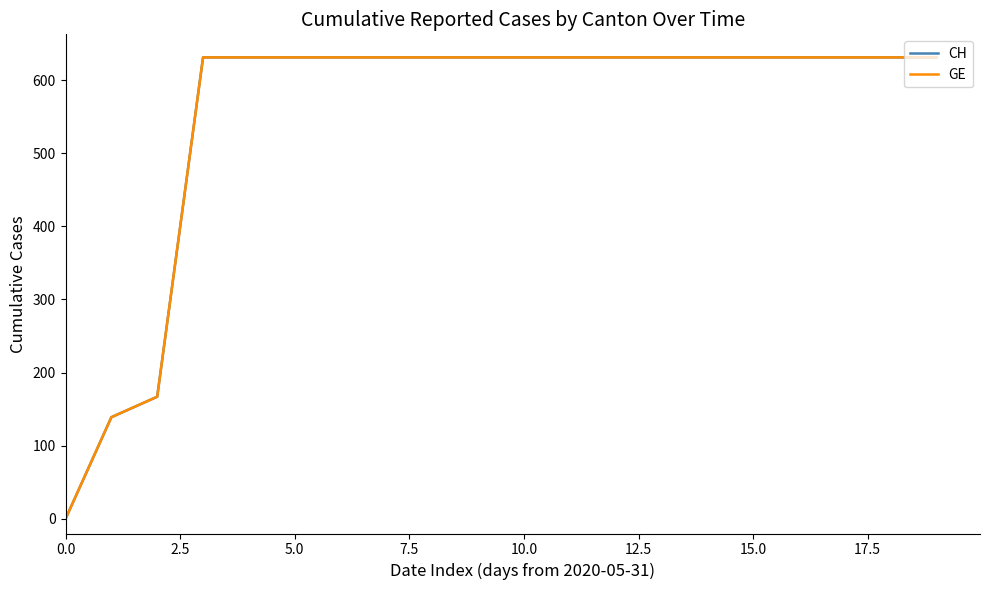

Does the chart display data point markers on the line(s)?

No